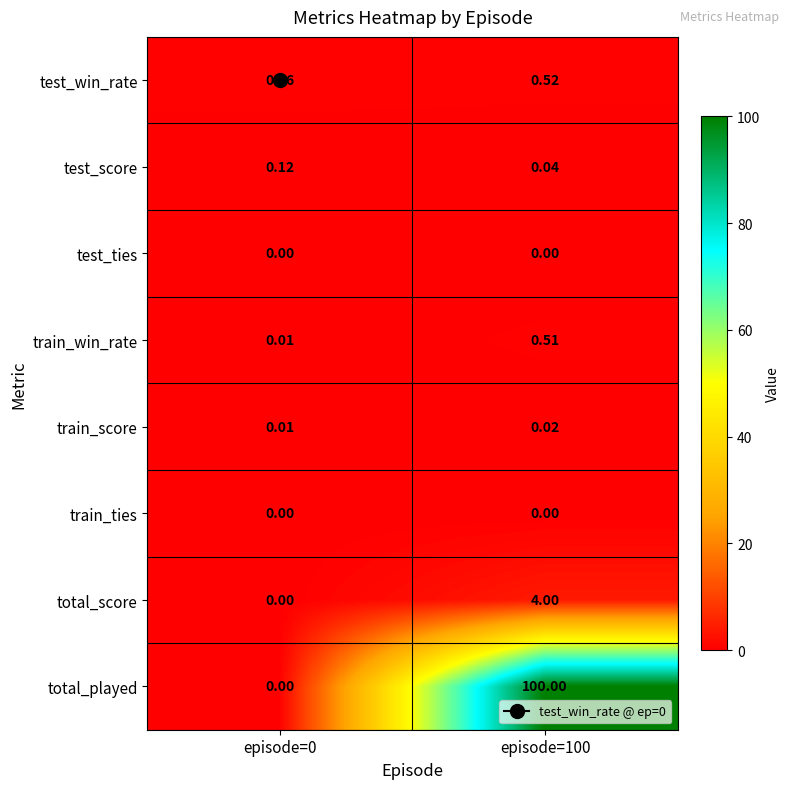

Which series has the largest total across all categories?

total_played